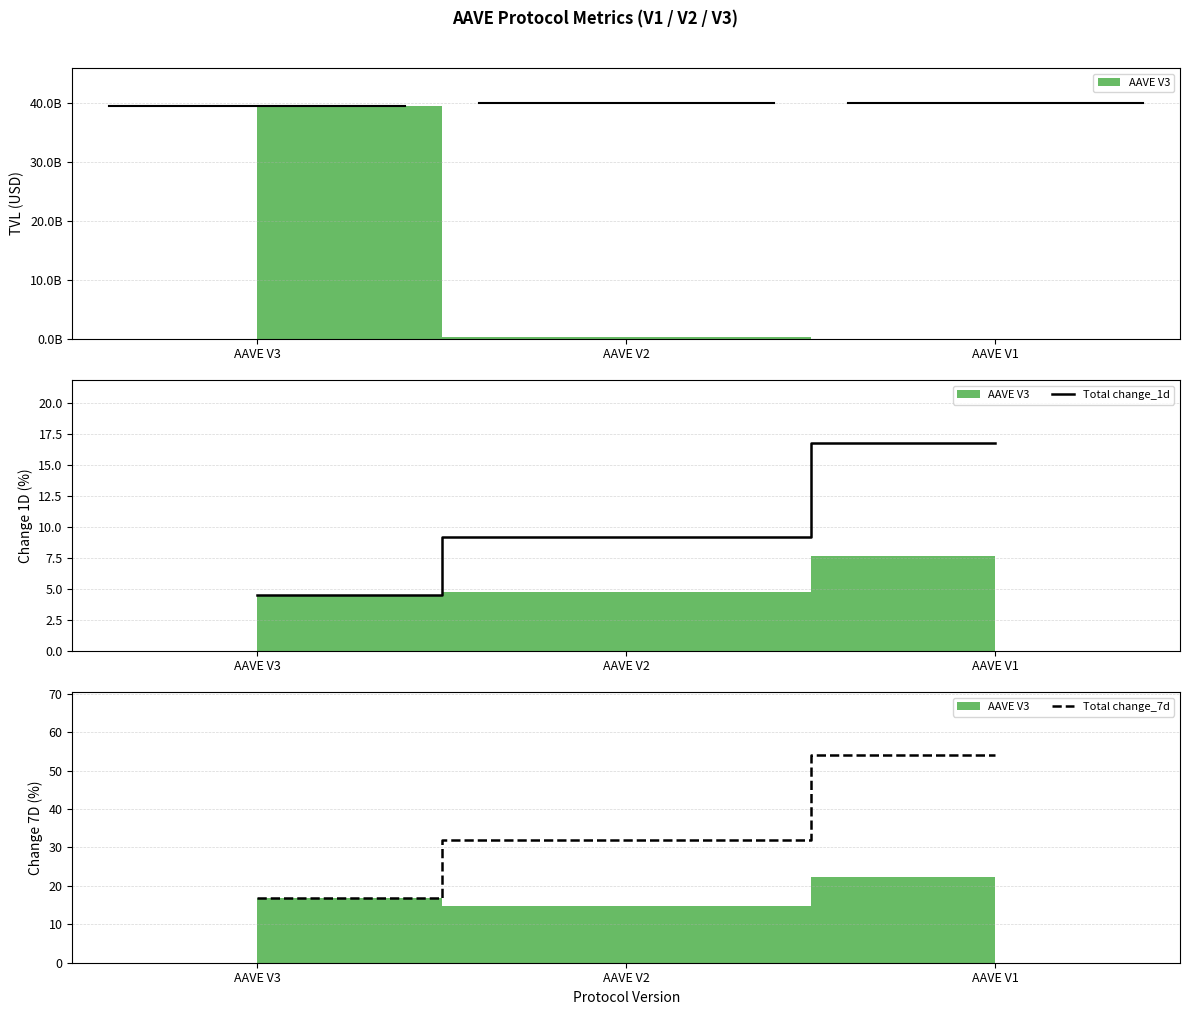

How many categories are shown in the chart?

3